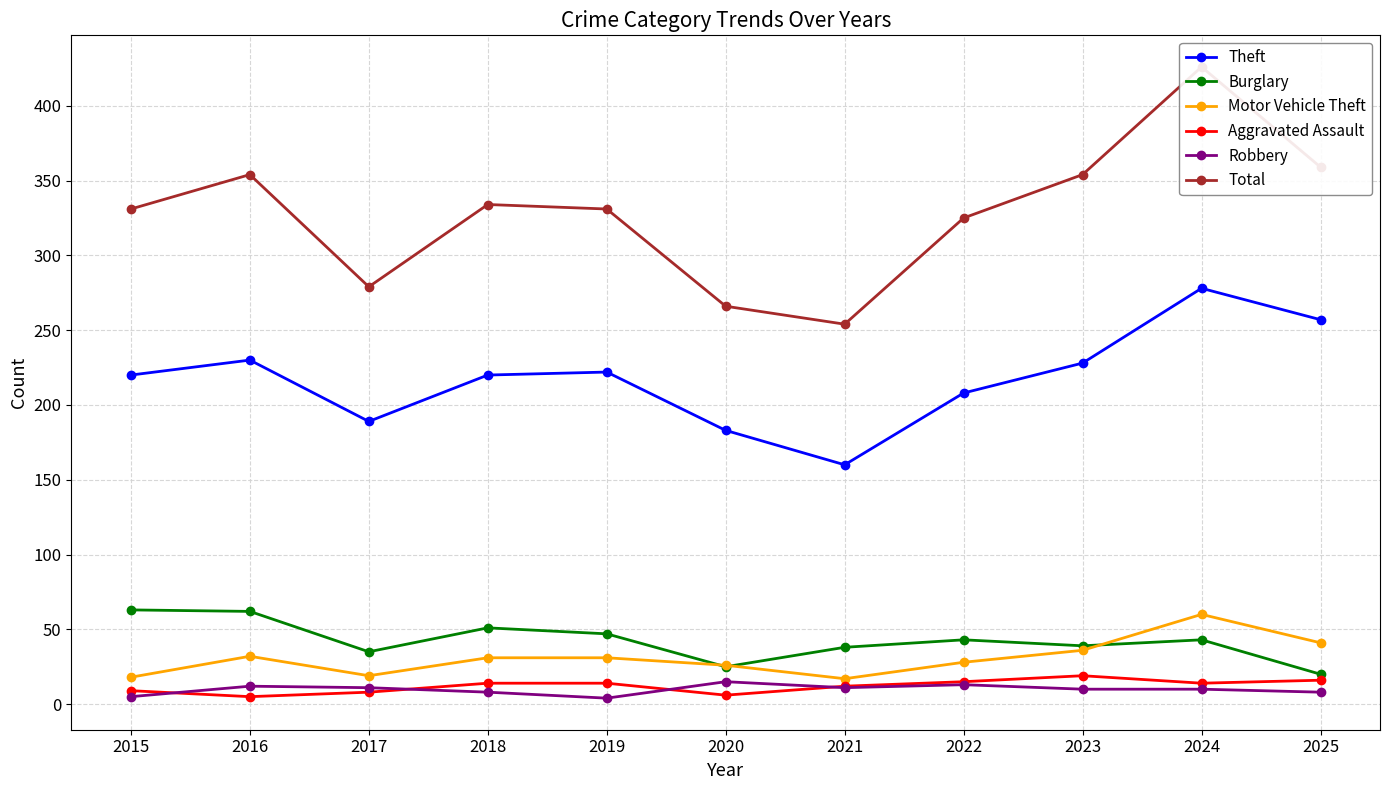

What is the smallest value displayed?

4